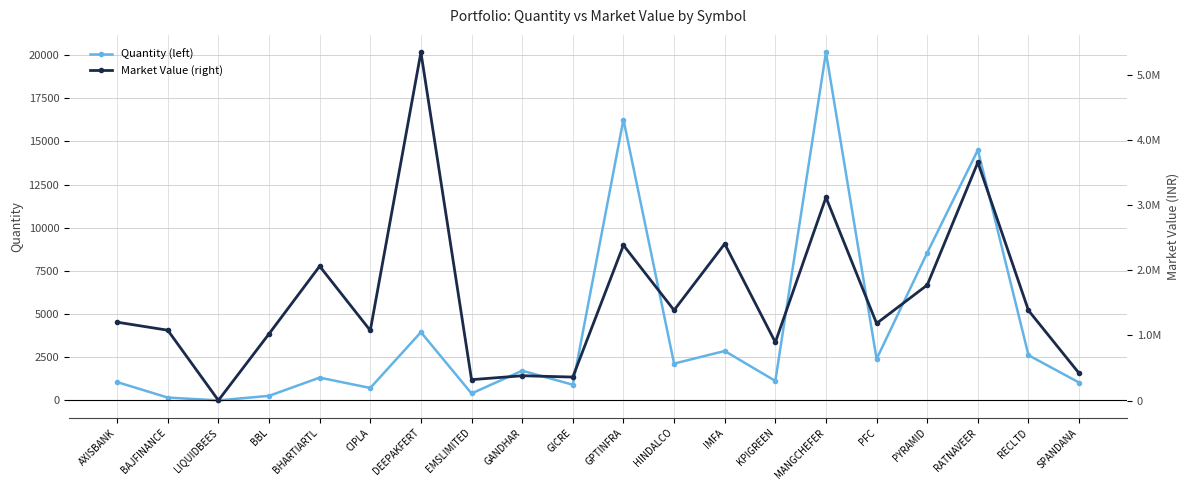

Count the number of data series in this chart.

2